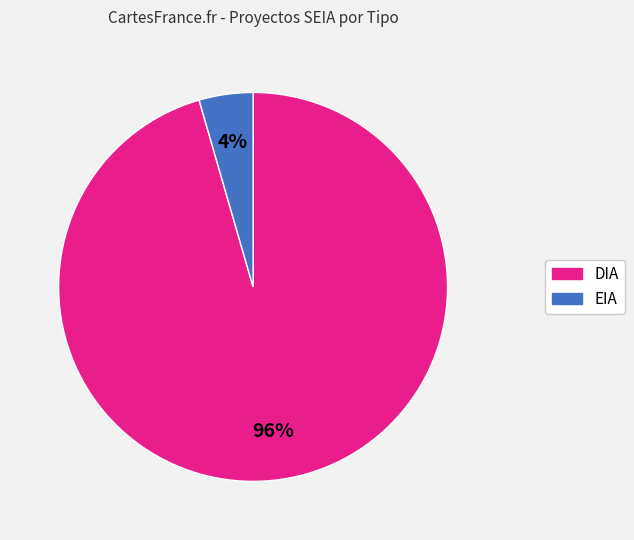

Rank the categories by value from highest to lowest.

DIA, EIA